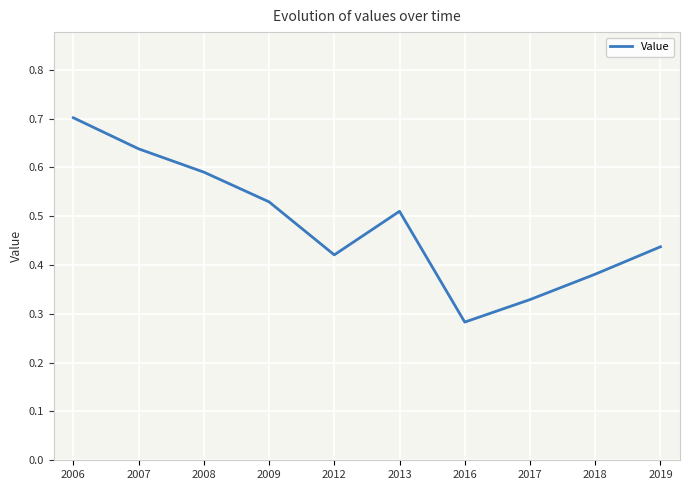

The value at 2018 is 0.1. True or false?

False